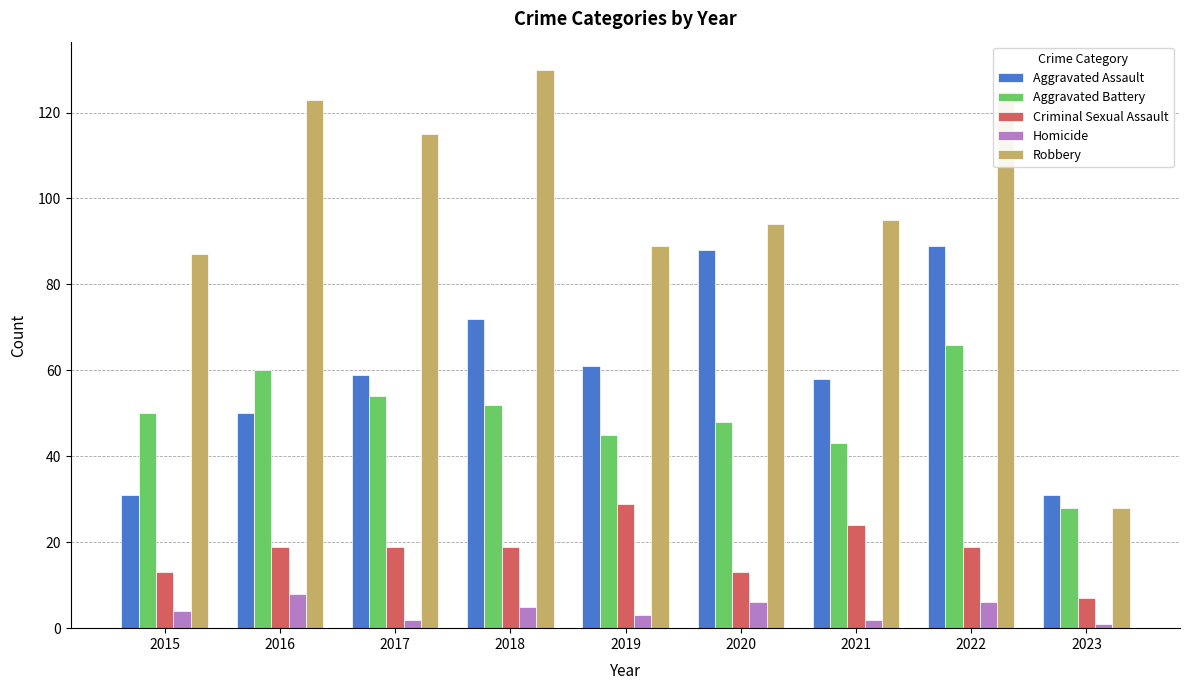

What is the difference between the maximum and minimum values in the Aggravated Assault series?

58